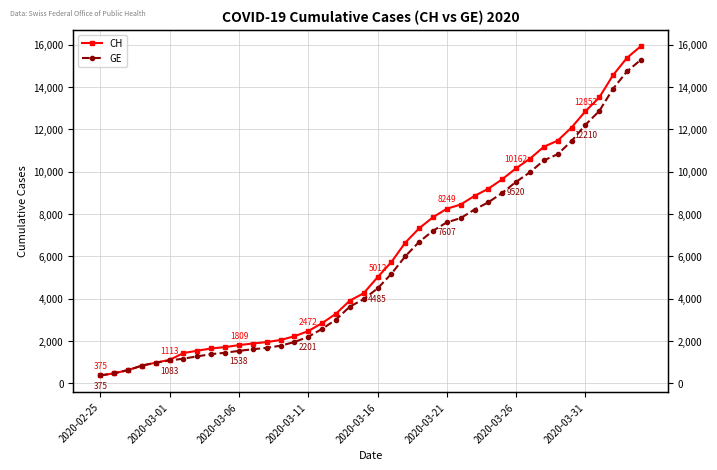

Does the chart have visible grid lines?

Yes